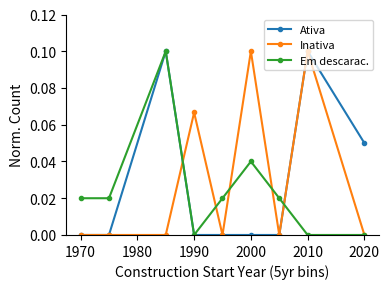

At how many categories does at least one series exceed 0?

9